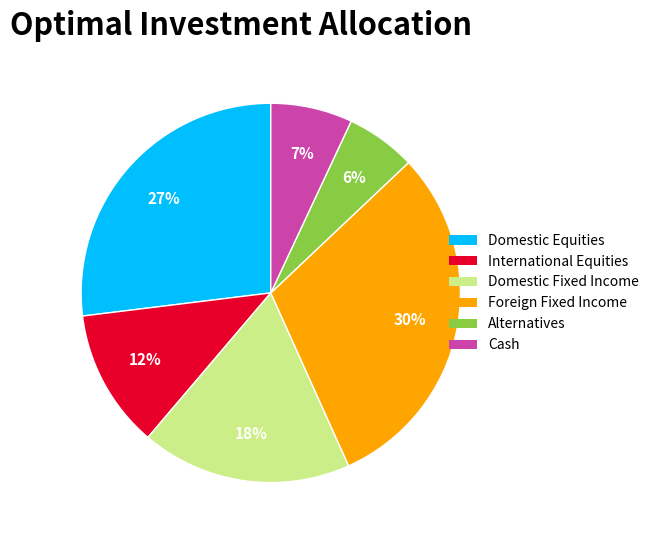

To the nearest percent, what is the average slice percentage?

17%